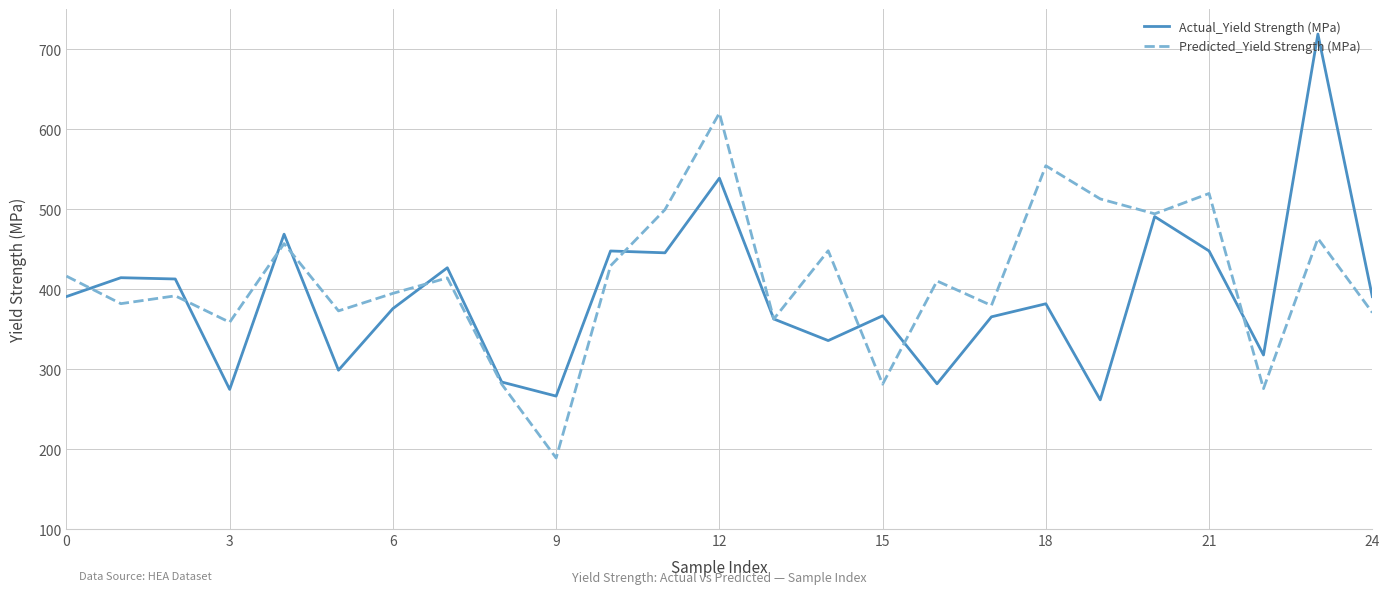

Which series has the largest range (max minus min)?

Actual_Yield Strength (MPa)